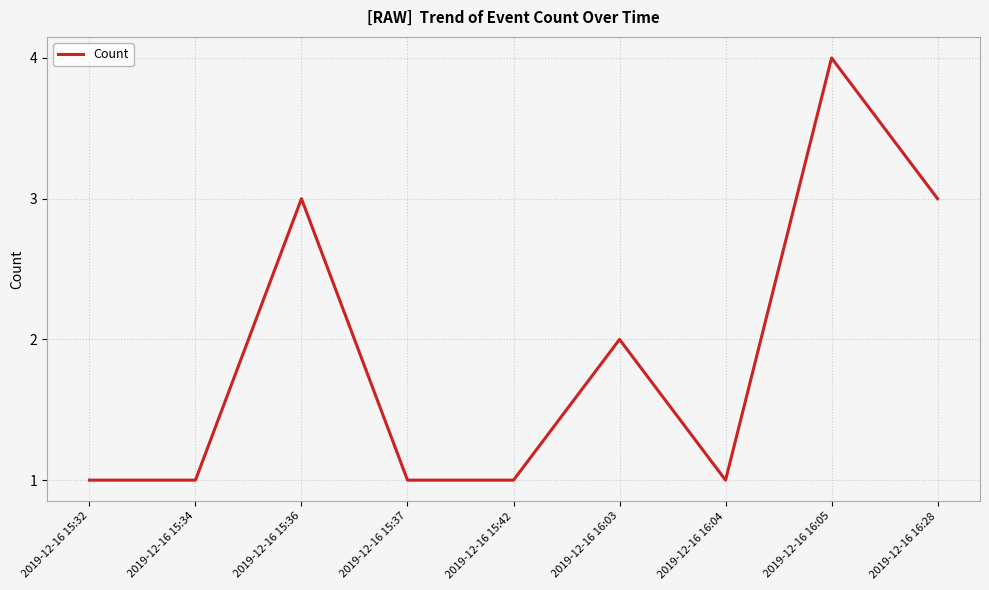

What is the average value?

2